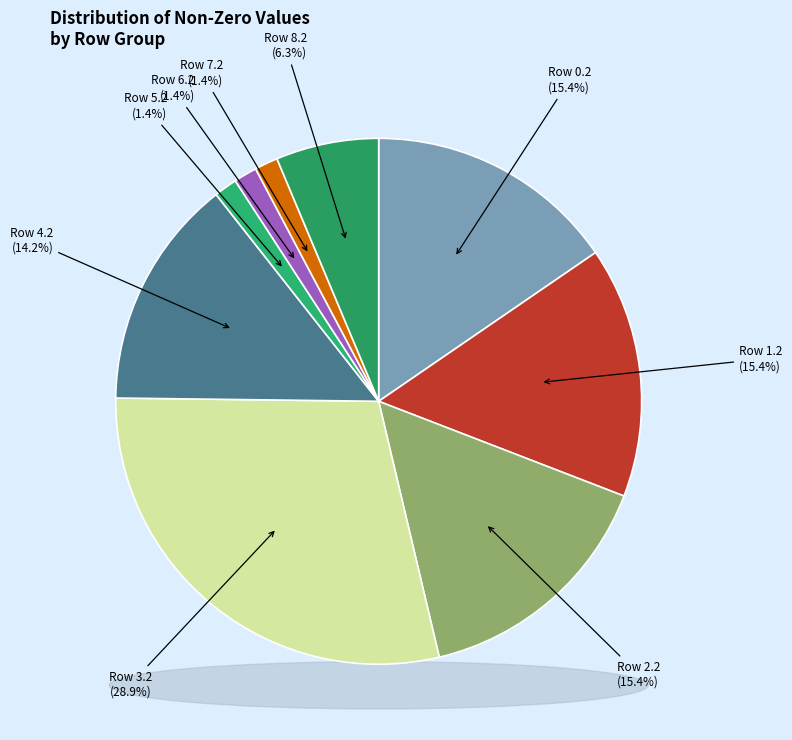

Is there any slice that represents more than half of the pie?

No